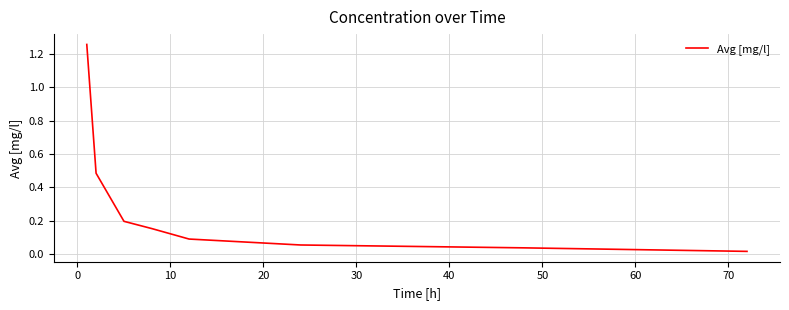

What is the sum of all values?

2.3